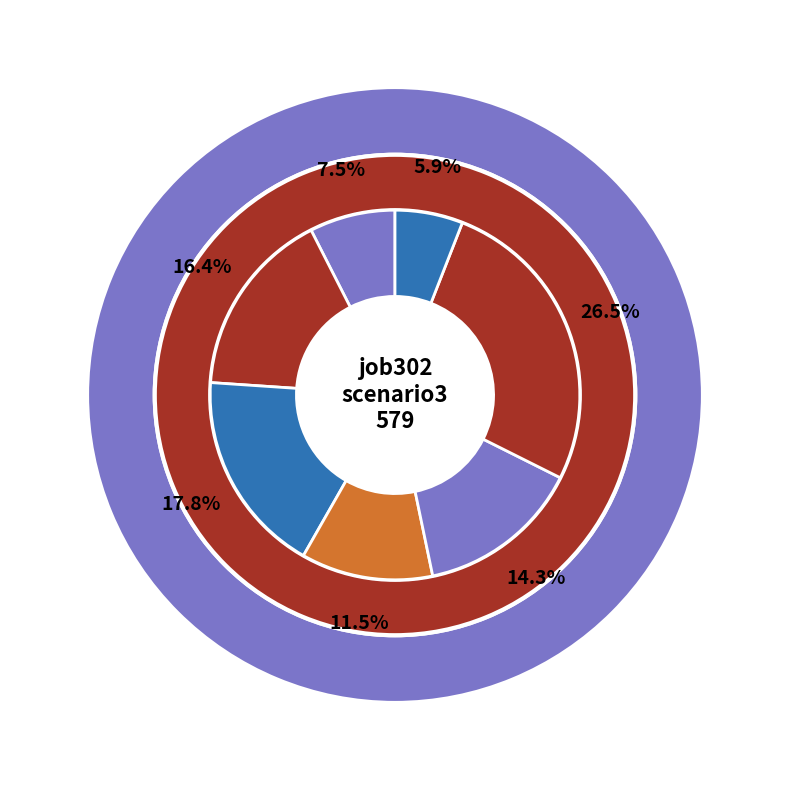

How much of the chart is everything except cn12?

88.5%